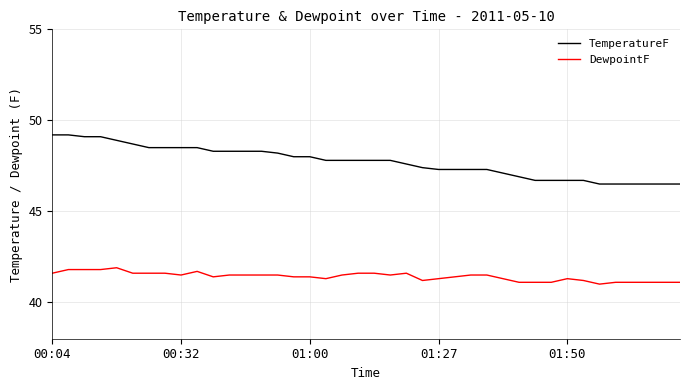

What is the difference between the maximum and minimum values in the TemperatureF series?

2.7